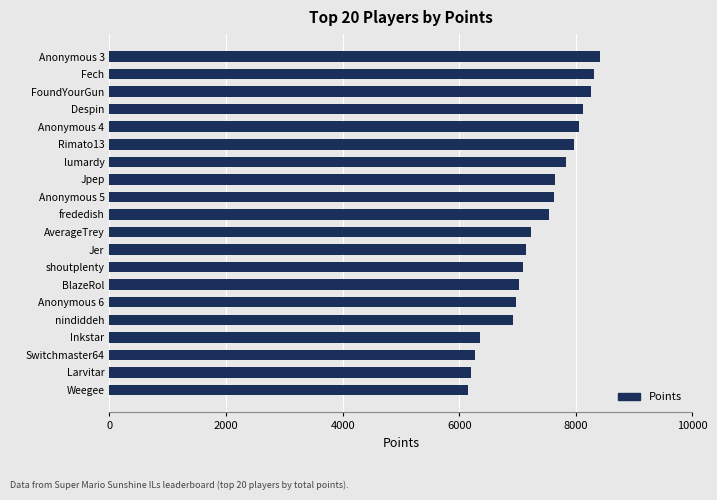

What is the difference between the second highest and minimum values?

2170